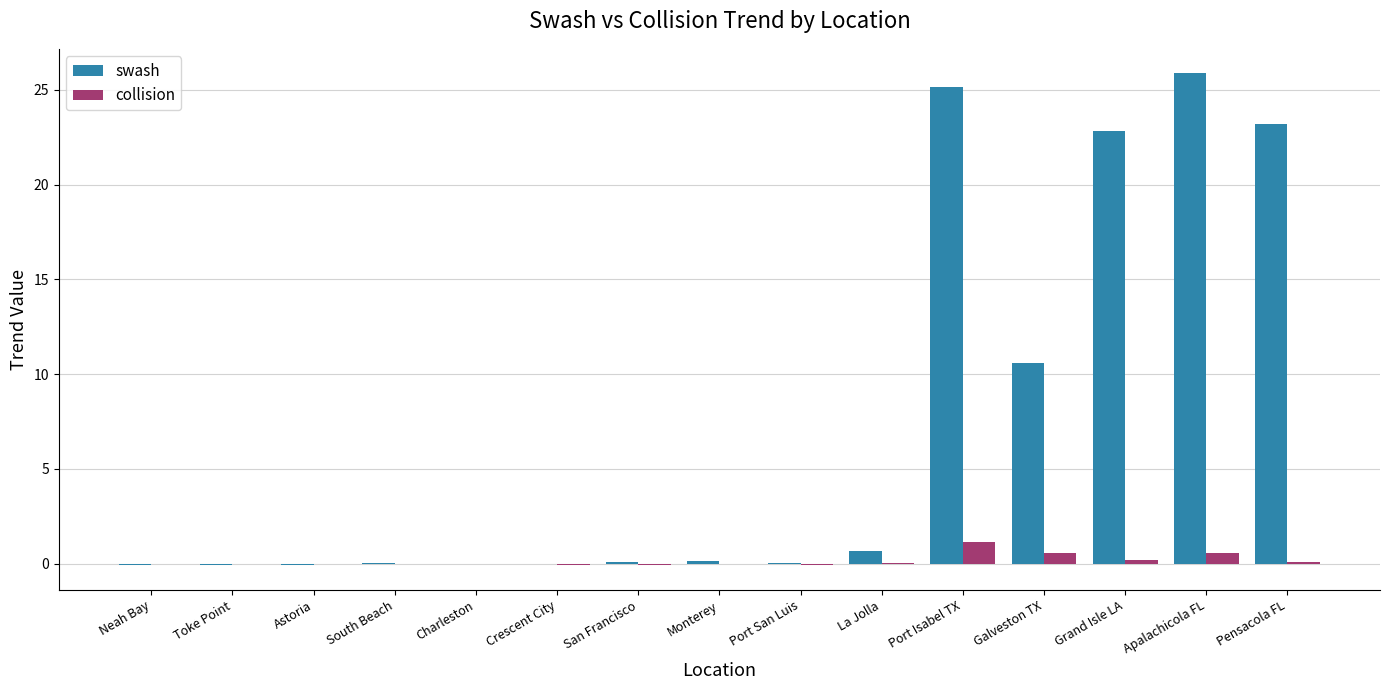

At which category does the chart reach its peak across all series?

Apalachicola FL